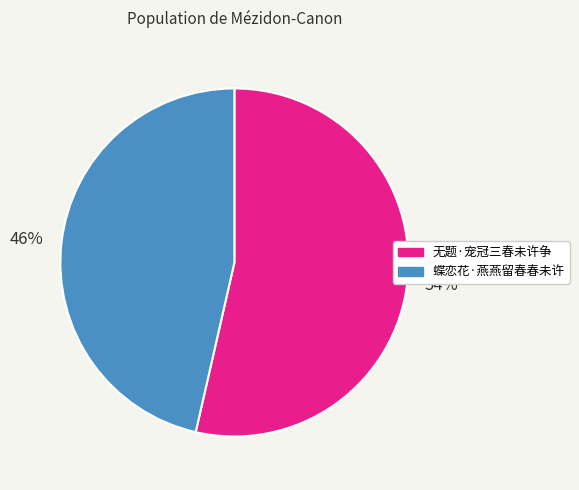

The 蝶恋花·燕燕留春春未许 slice represents 46% of the pie. True or false?

True